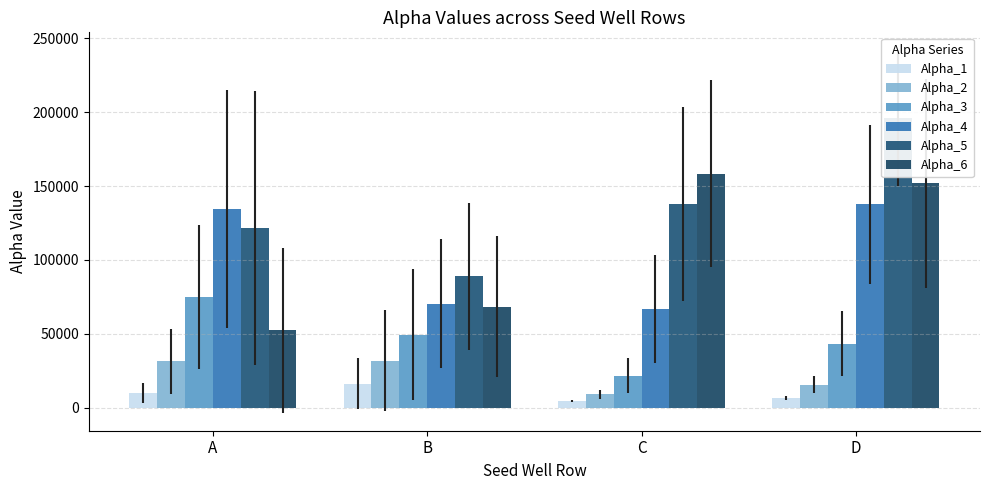

What is the total value across all series at C?

398374.5